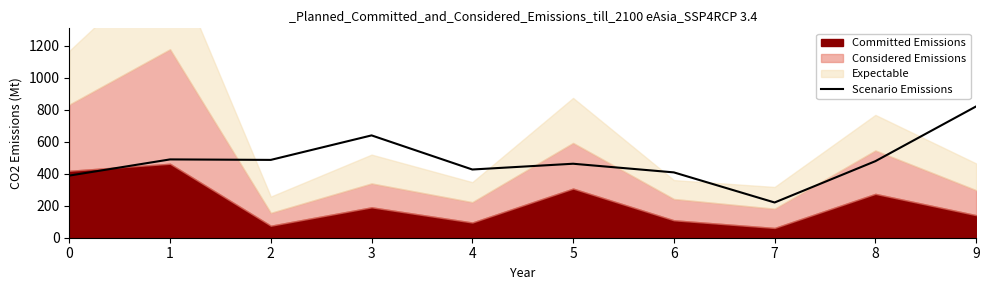

What is the difference between the maximum and minimum values?

600